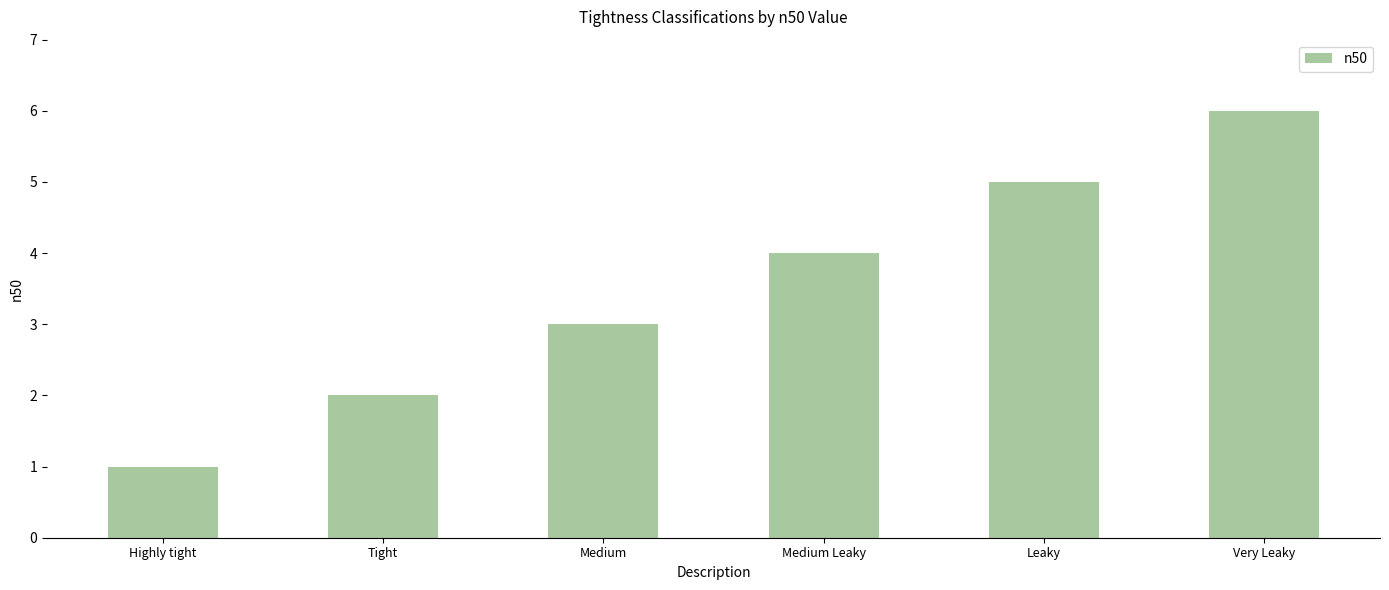

True or false: the data shows 1 at Tight.

False